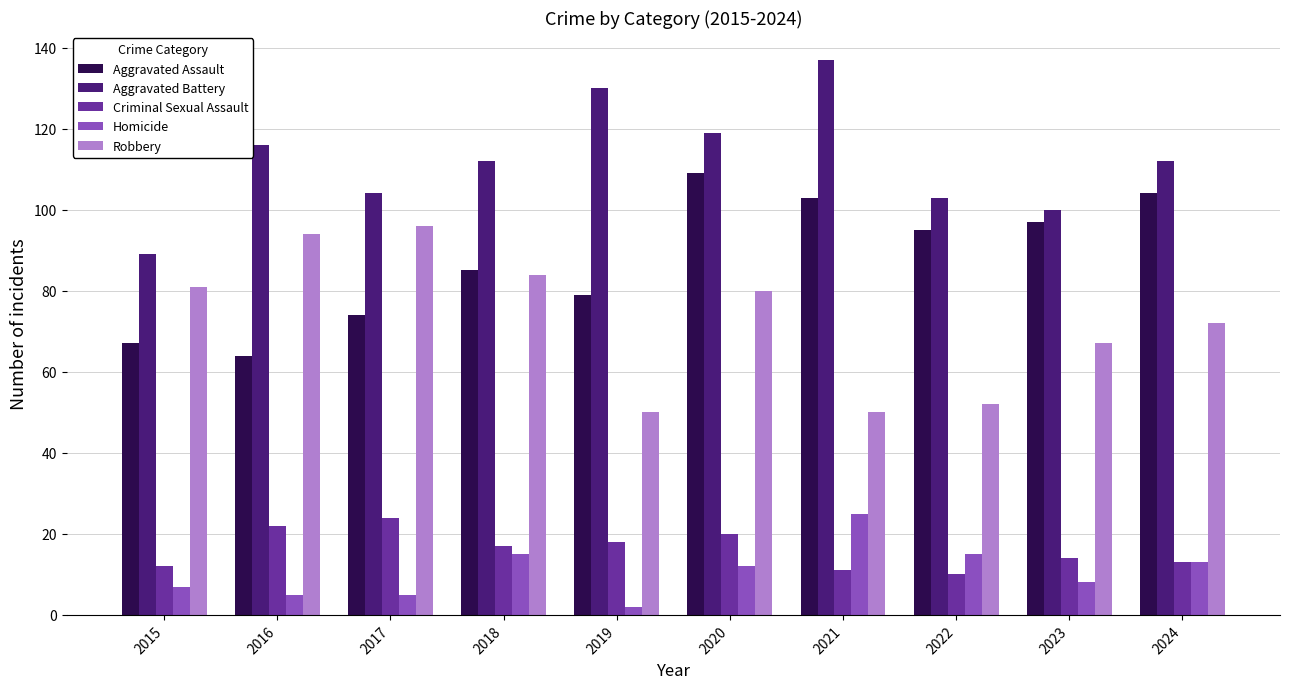

At which label does Homicide reach its peak?

2021